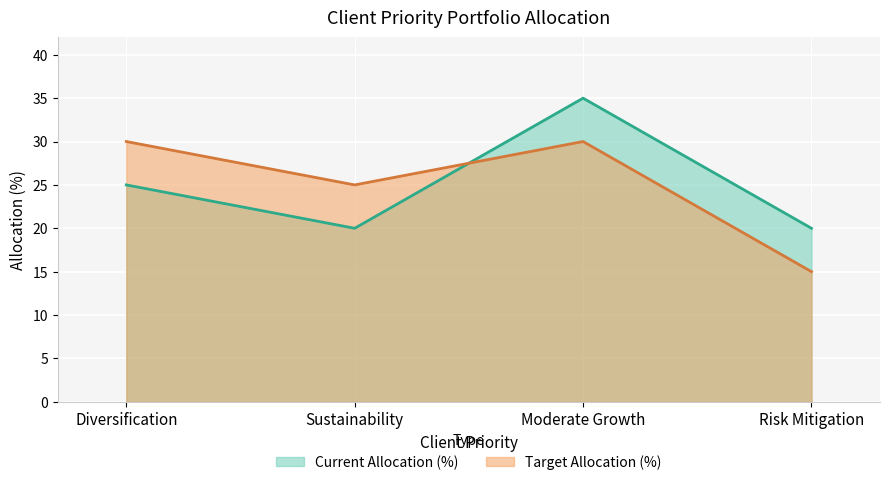

The value of Current Allocation (%) at Diversification is 14. True or false?

False